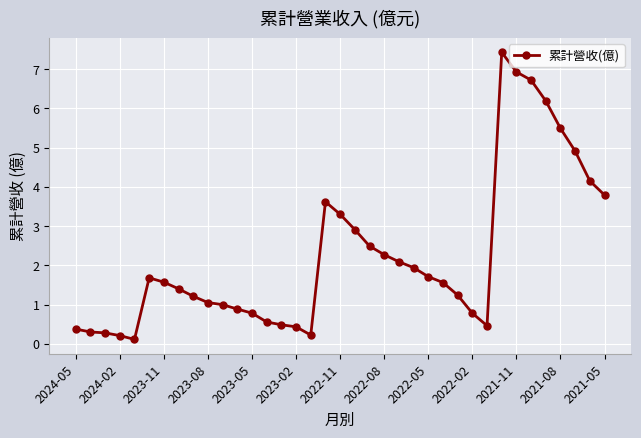

True or false: the data has more than 1 interior local peaks.

True